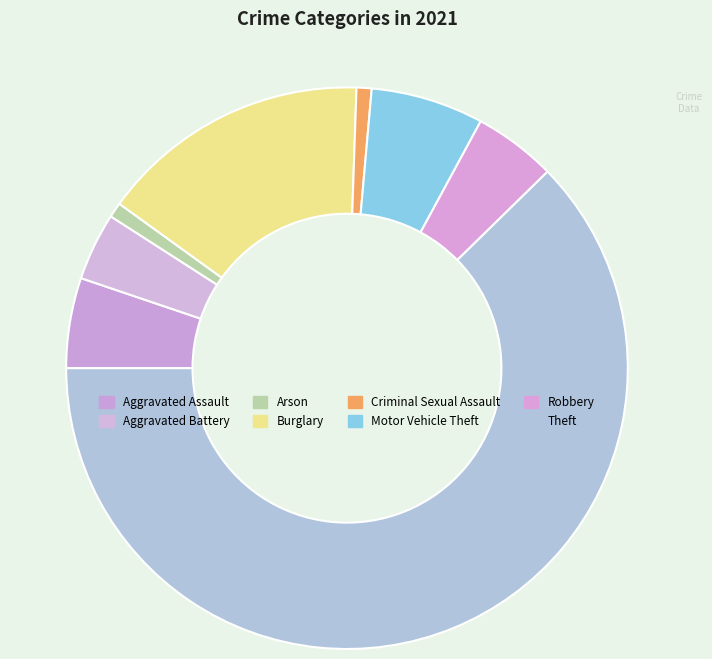

Which slice is the smallest?

Arson